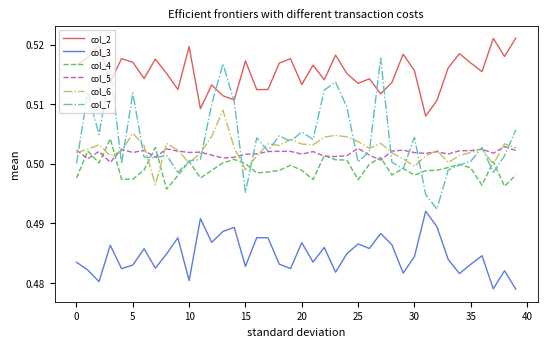

True or false: col_3 and col_7 cross at least once.

False